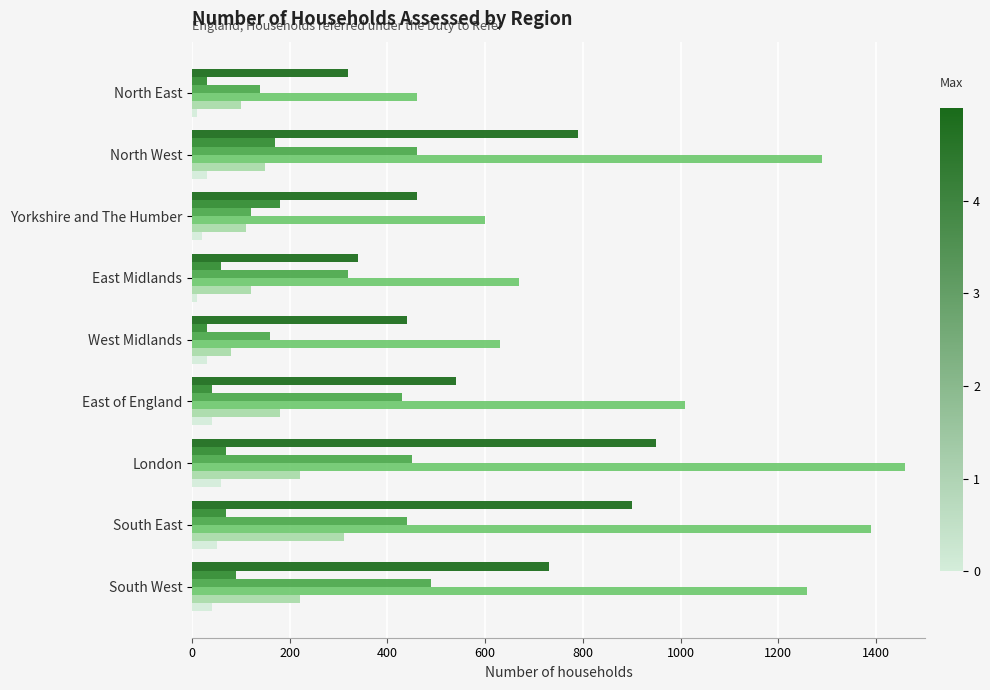

Count the number of categories in the chart.

9